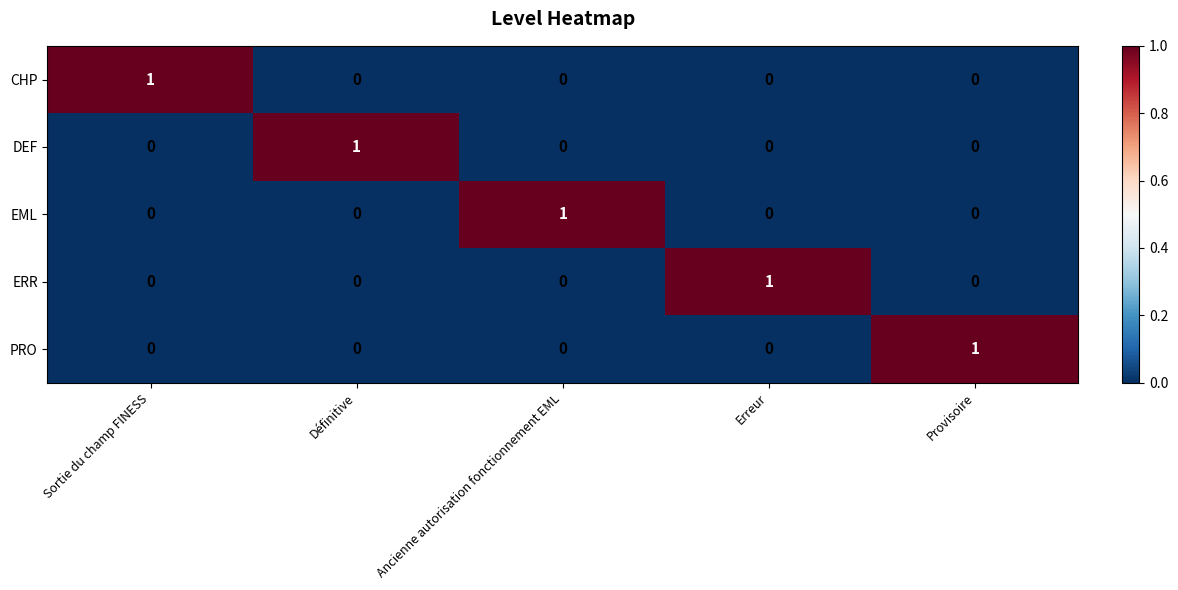

At how many categories does at least one series exceed 0?

5